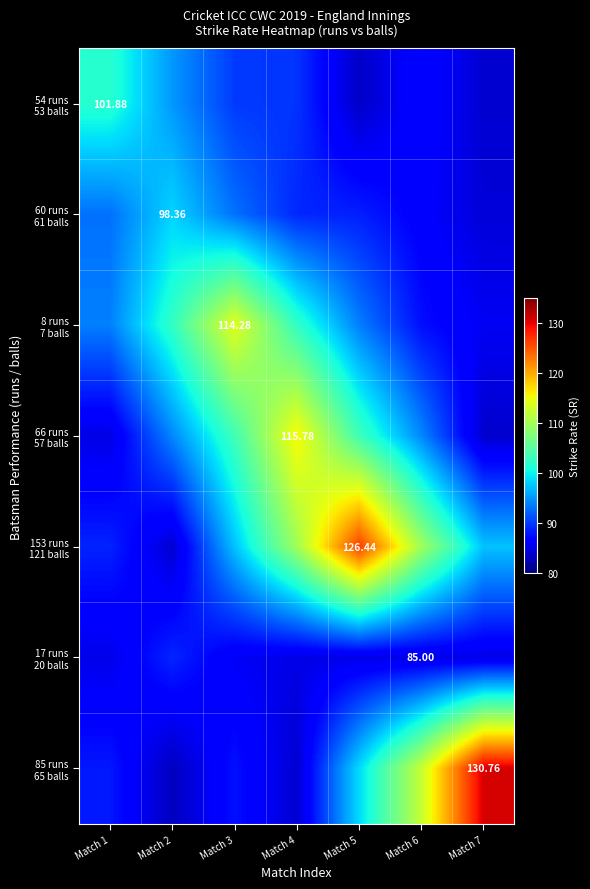

Reading left to right, transcribe all the data shown in this chart.

row_0: Match 1=101.9	Match 2=95.1	Match 3=90.1	Match 4=89.7	Match 5=83.5	Match 6=87.1	Match 7=84.0
row_1: Match 1=93.0	Match 2=98.4	Match 3=93.0	Match 4=89.0	Match 5=88.6	Match 6=86.5	Match 7=84.4
row_2: Match 1=93.8	Match 2=102.6	Match 3=114.3	Match 4=102.6	Match 5=93.8	Match 6=87.6	Match 7=85.7
row_3: Match 1=85.0	Match 2=94.2	Match 3=103.5	Match 4=115.8	Match 5=103.5	Match 6=94.2	Match 7=83.9
row_4: Match 1=88.8	Match 2=84.0	Match 3=97.4	Match 4=109.9	Match 5=126.4	Match 6=109.9	Match 7=97.4
row_5: Match 1=85.2	Match 2=88.9	Match 3=85.8	Match 4=85.0	Match 5=85.0	Match 6=85.0	Match 7=85.0
row_6: Match 1=88.2	Match 2=83.1	Match 3=87.8	Match 4=84.0	Match 5=98.7	Match 6=112.5	Match 7=130.8